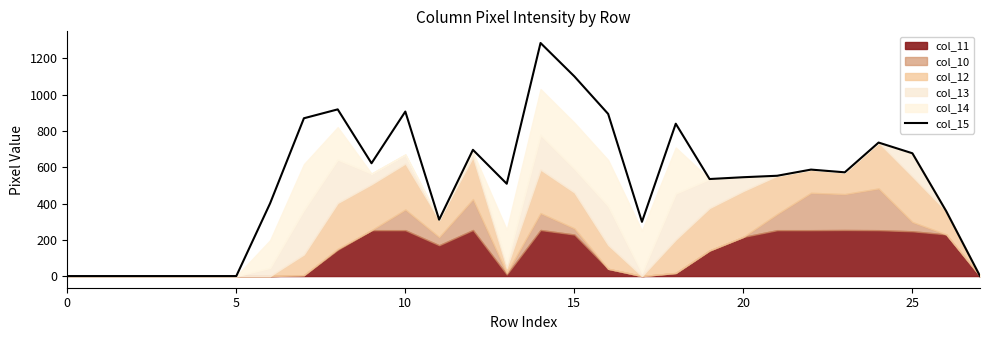

Is it true that the value at 21 is 553?

True